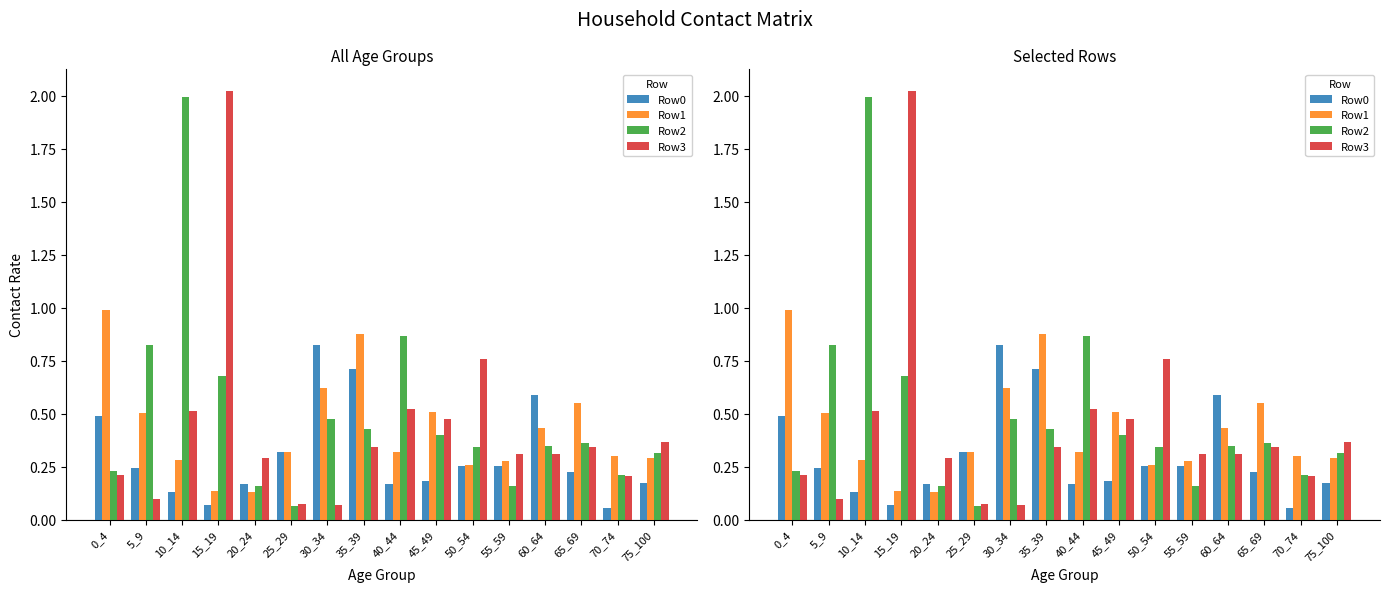

What is the minimum value shown in the chart?

0.1